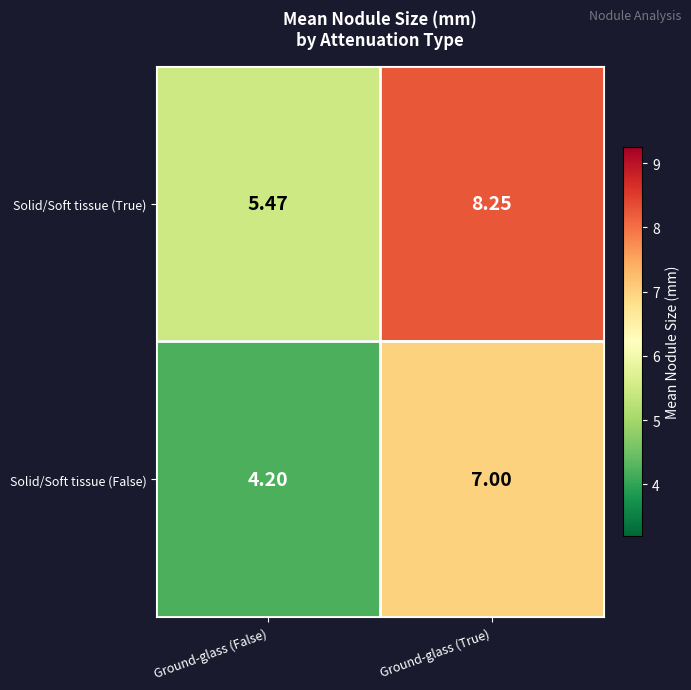

At which label does Solid/Soft tissue (False) reach its peak?

Ground-glass (True)